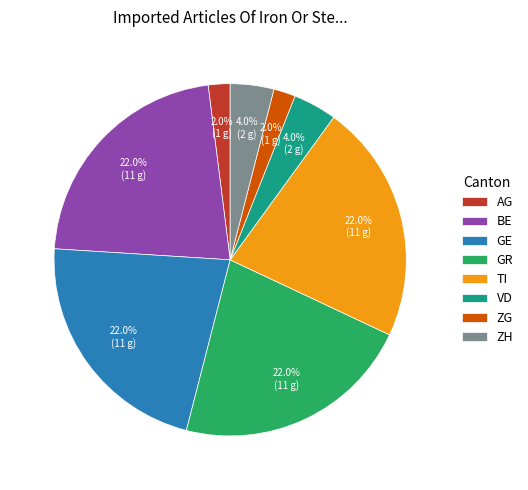

Does ZH account for over 50% of the chart?

No